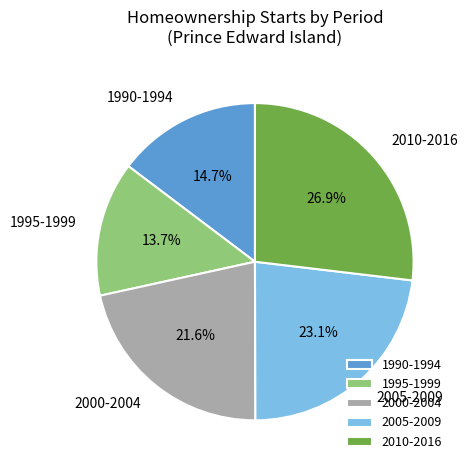

To the nearest percent, what is the average slice percentage?

20%